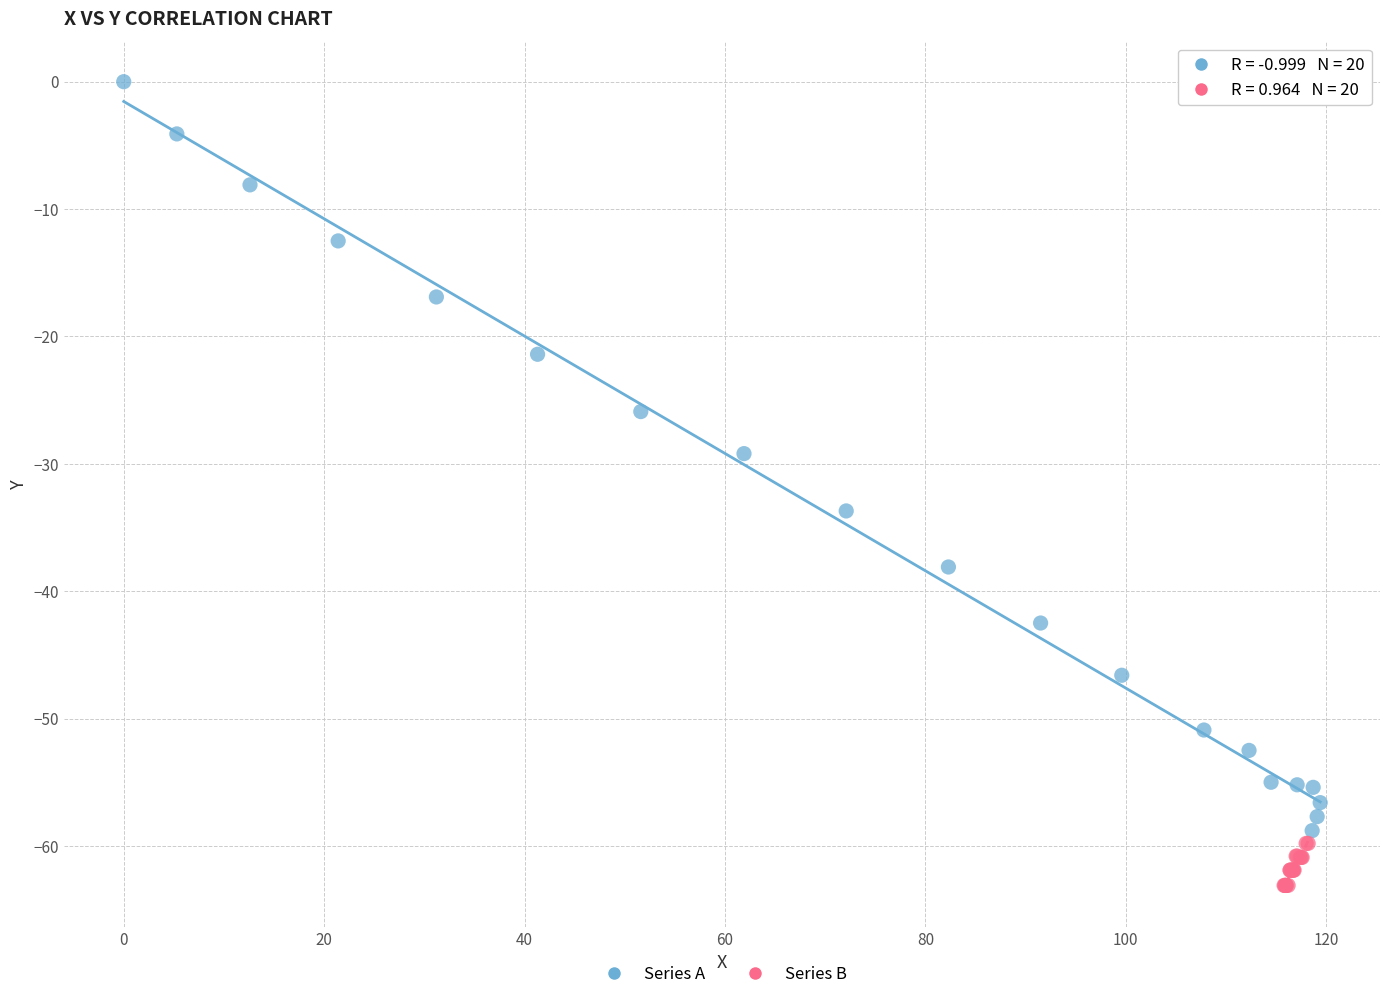

Which series contains the highest Y value?

Series A